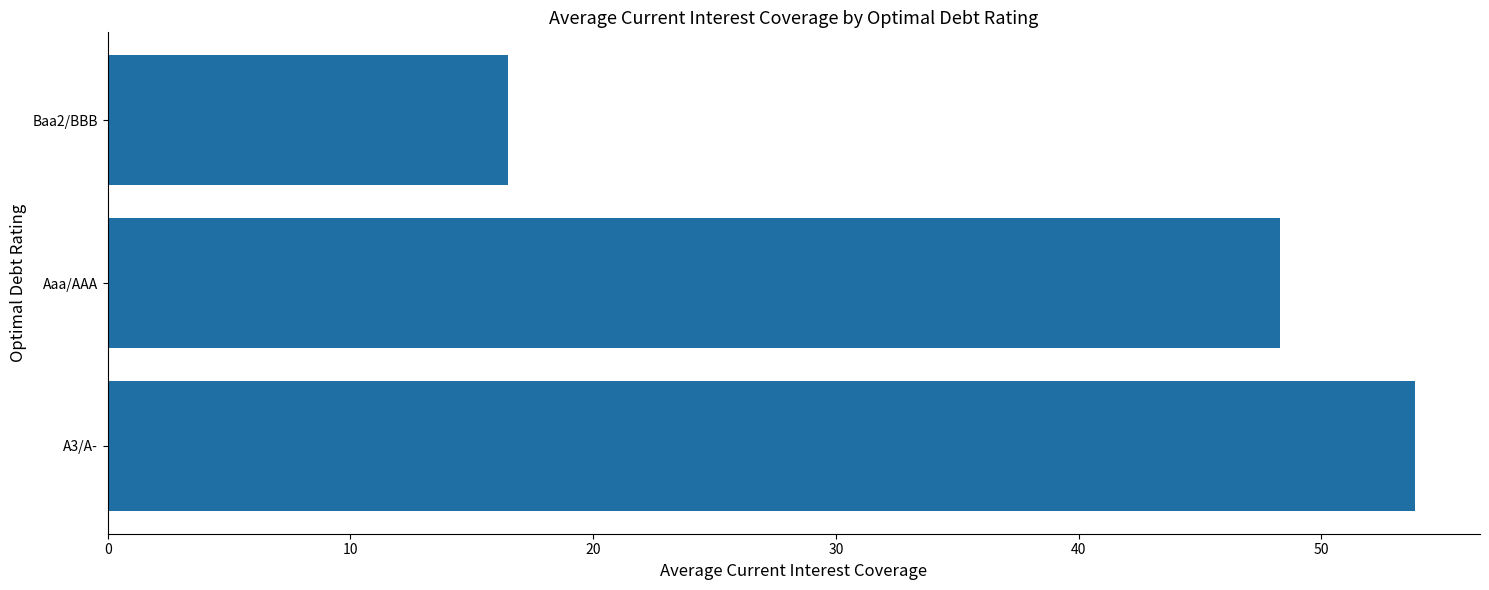

List the labels in order of value, smallest first.

Baa2/BBB, Aaa/AAA, A3/A-